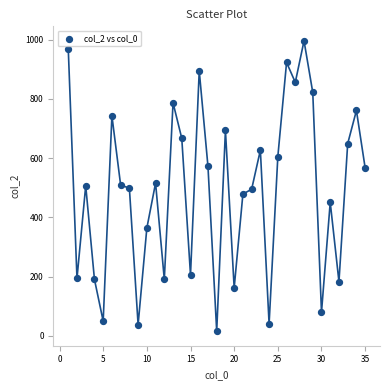

What is the range of X values (max minus min)?

34